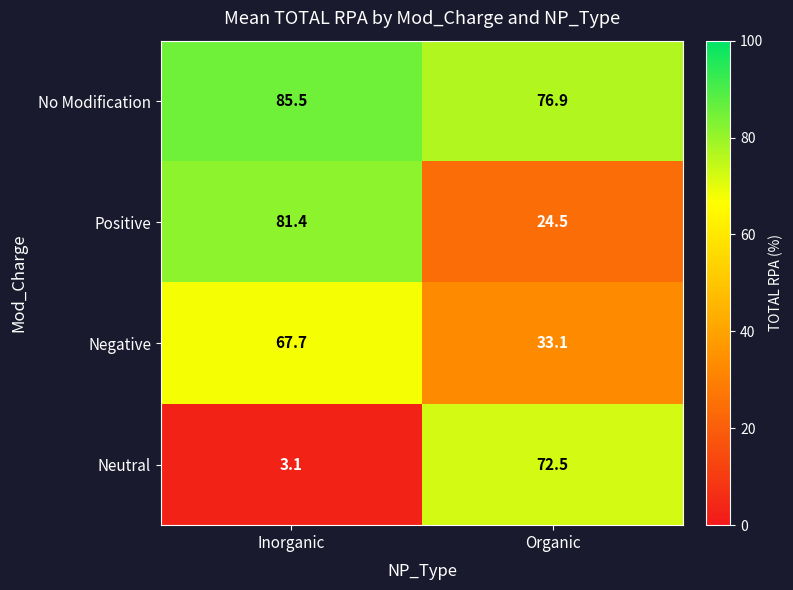

How many categories are shown in the chart?

2